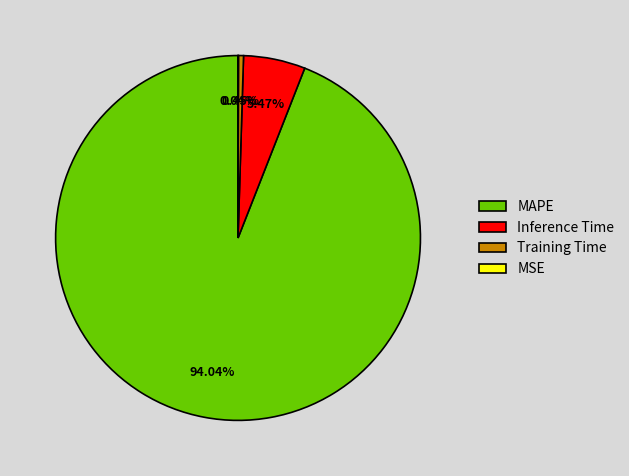

Between Inference Time and MAPE, which is larger?

MAPE